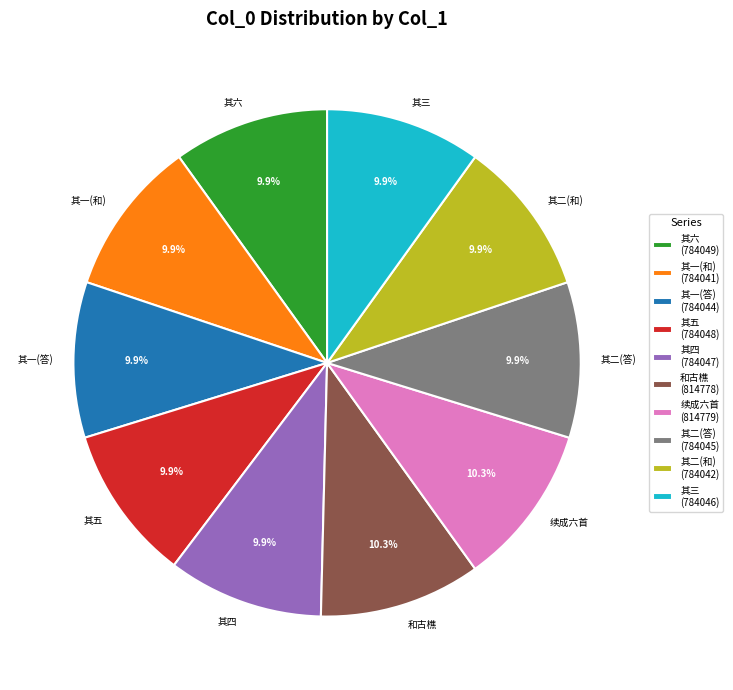

What is the ratio of the value at 其五 to the value at 其二(和)?

1.0